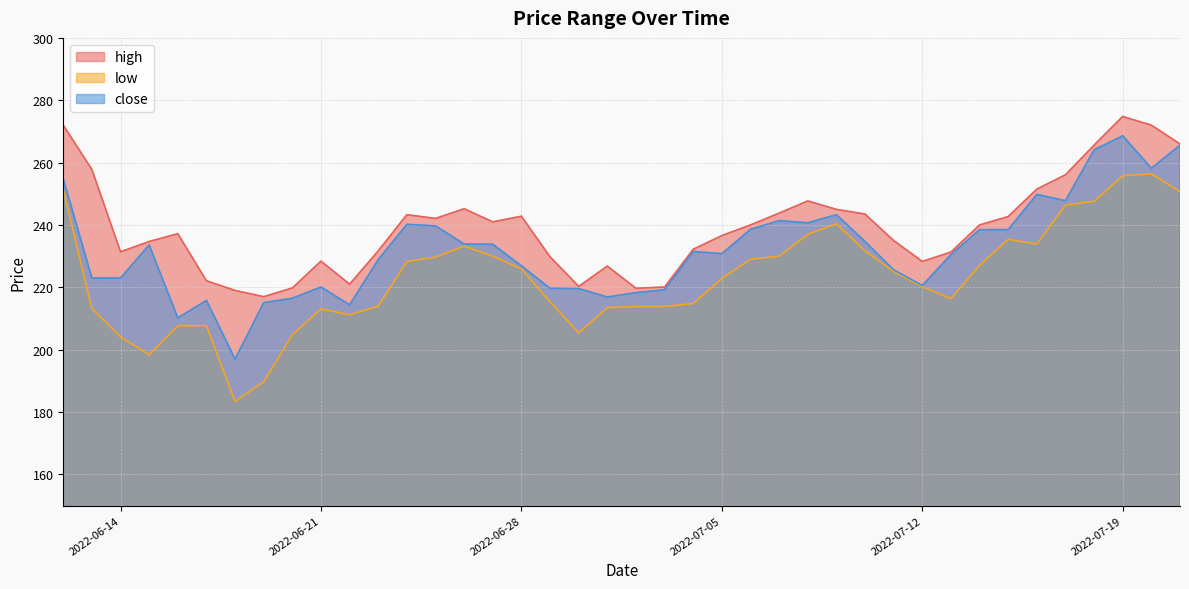

Rank the series at 2022-06-30 from lowest to highest value.

low, close, high